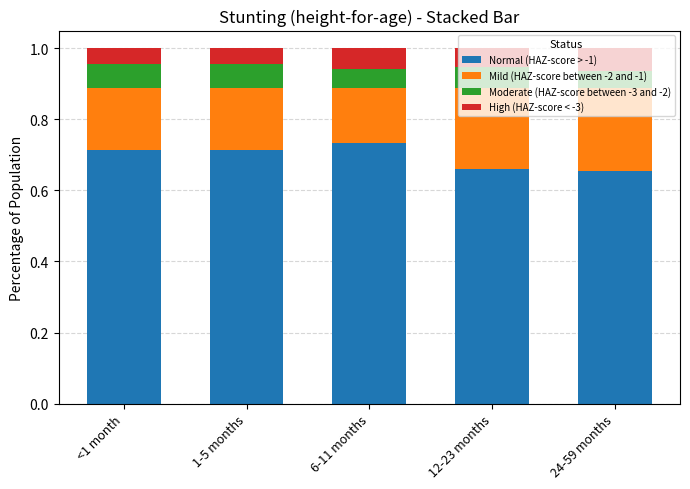

What is the total value across all series at <1 month?

1.0